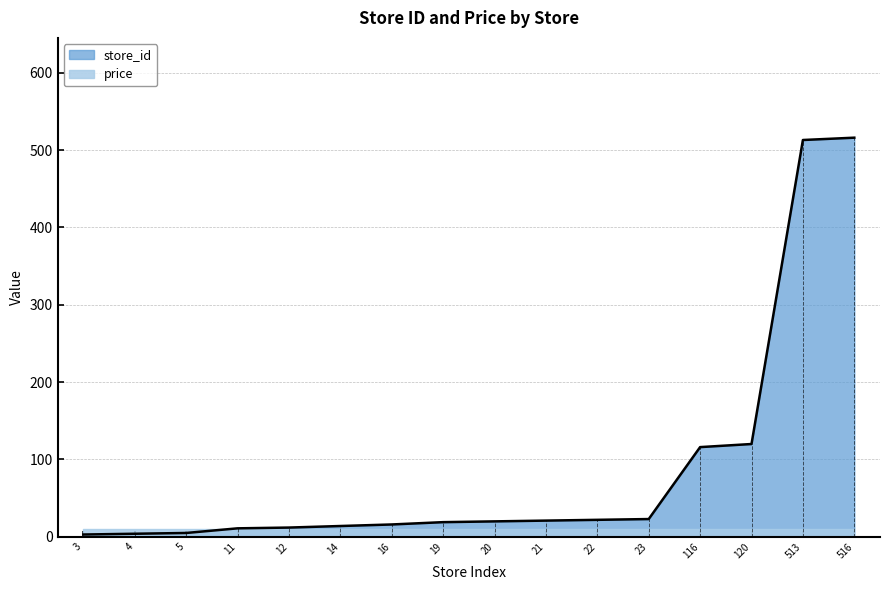

What is the average value?

90